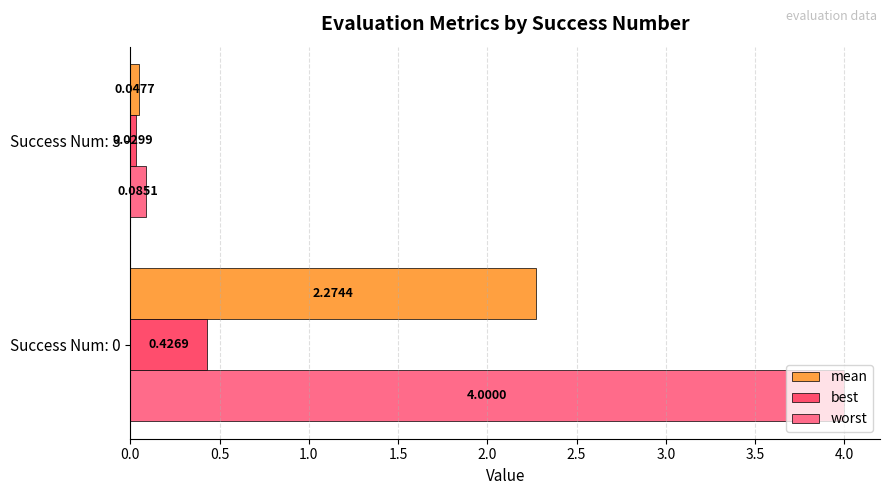

Which series changed the most between Success Num: 0 and Success Num: 3?

worst